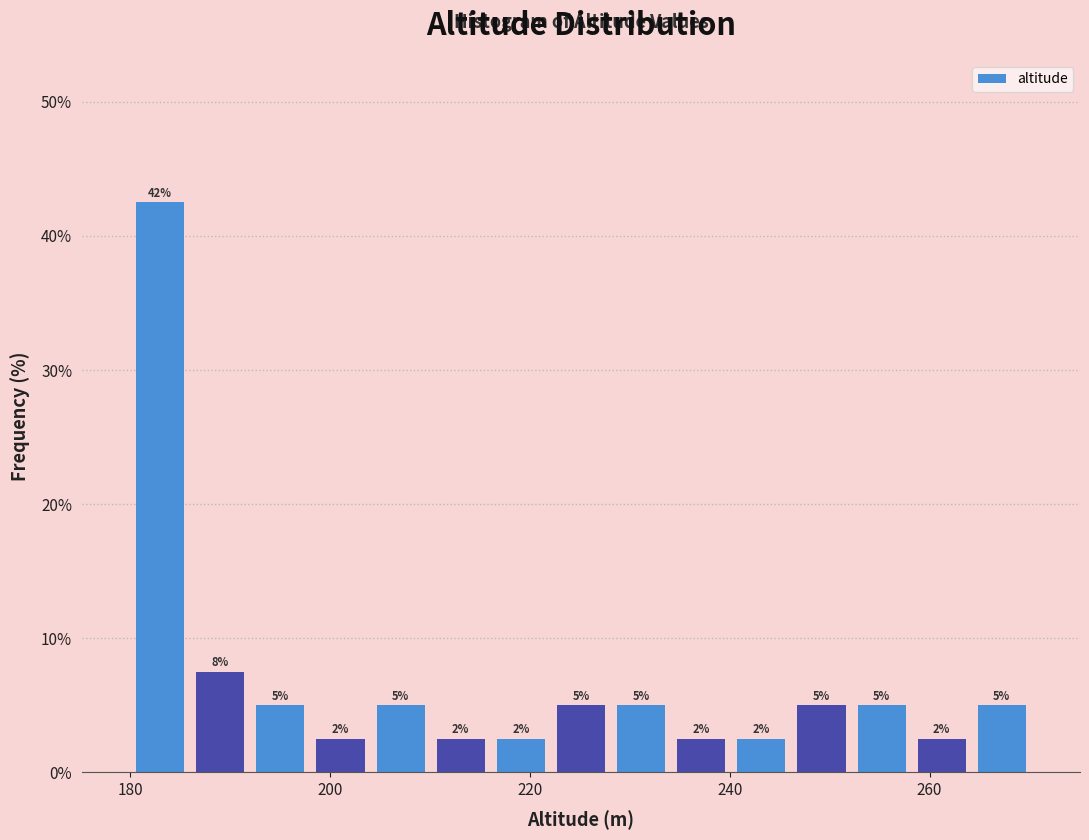

Around what value on the x-axis is the tallest bar? Give the approximate position of its centre, as read against the axis.

184